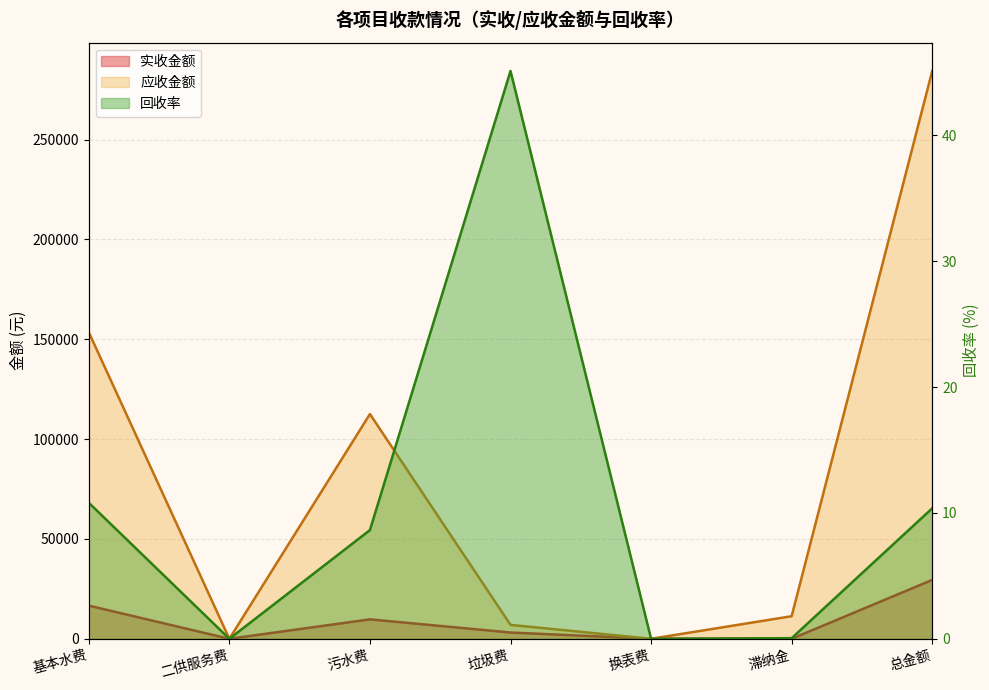

What is the difference between the highest and lowest values at 滞纳金?

11312.6